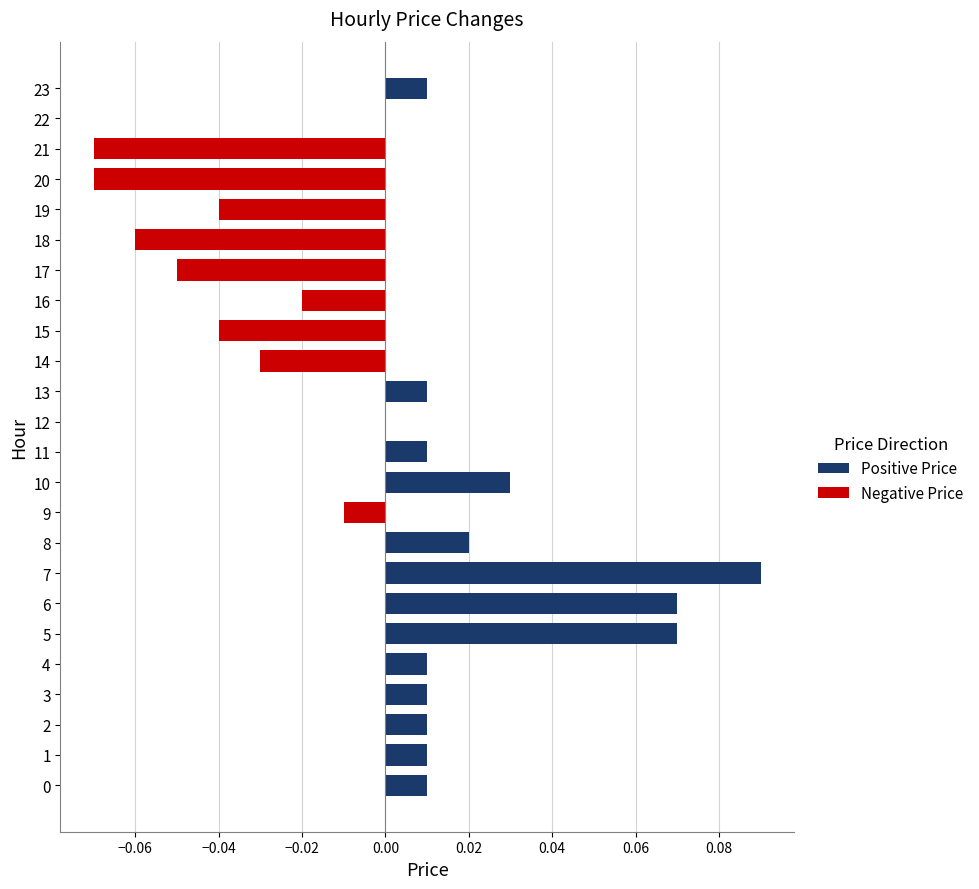

True or false: the data shows -0.1 at 15.

False